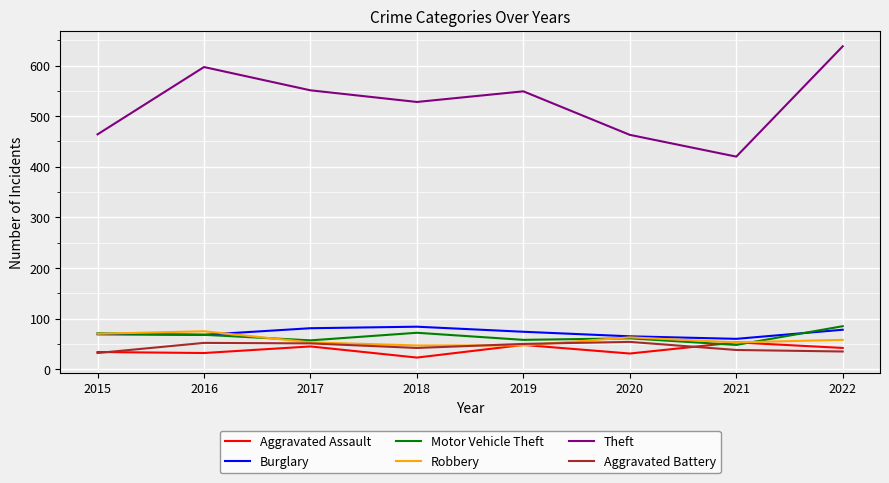

What is the minimum value shown in the chart?

23